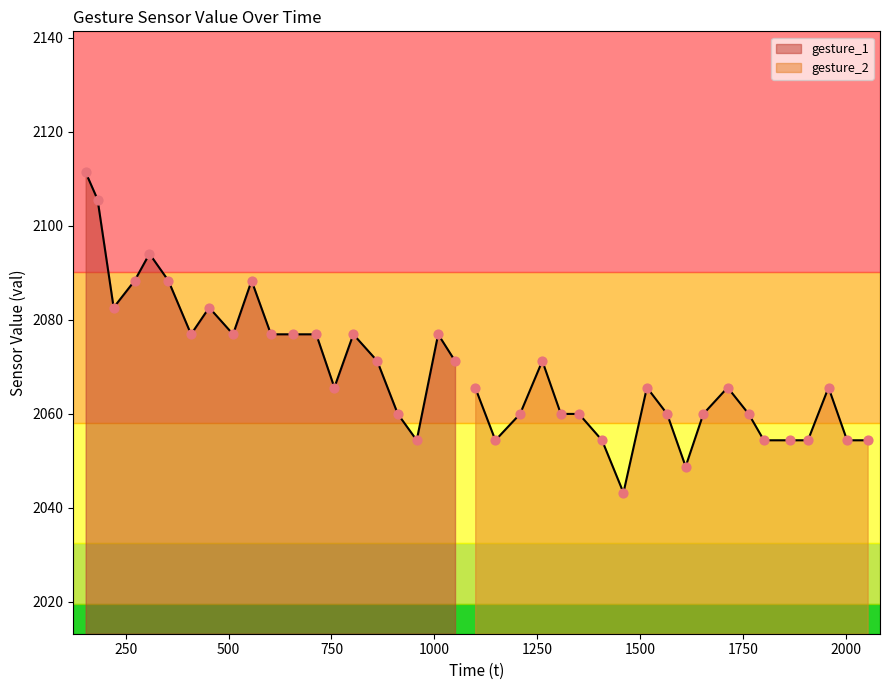

Is the value of gesture_1 at 453 greater than the value of gesture_2 at 221?

Yes